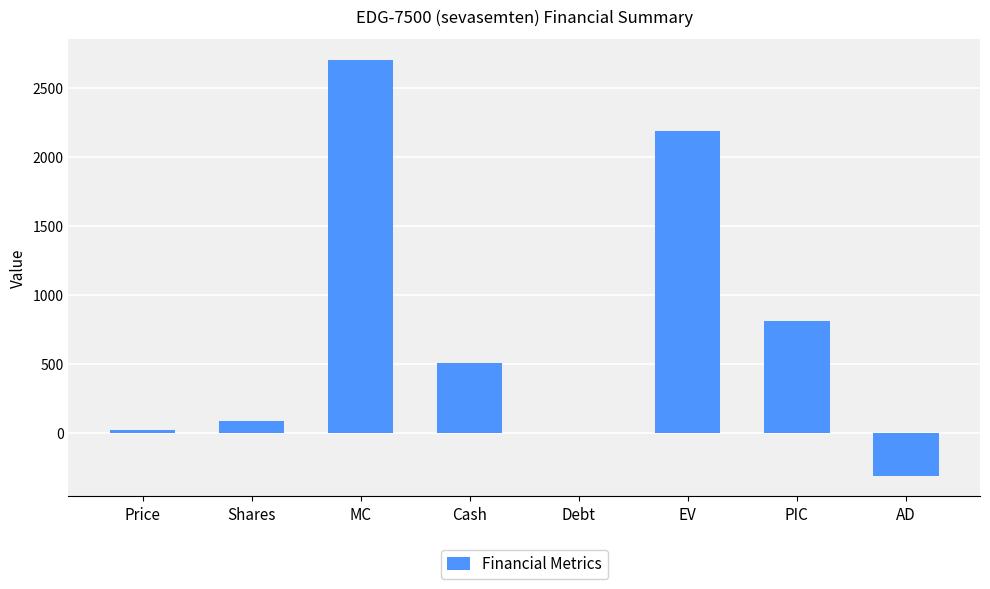

Which label corresponds to the largest value in the chart?

MC